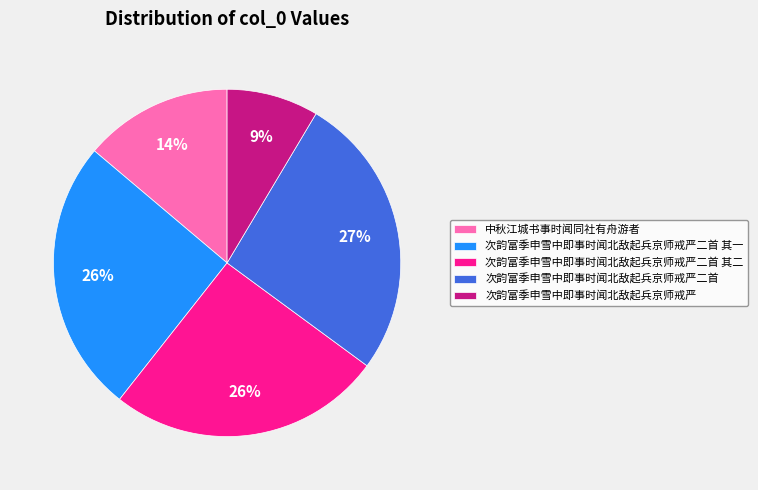

To the nearest percent, what portion does 中秋江城书事时闻同社有舟游者 represent?

14%